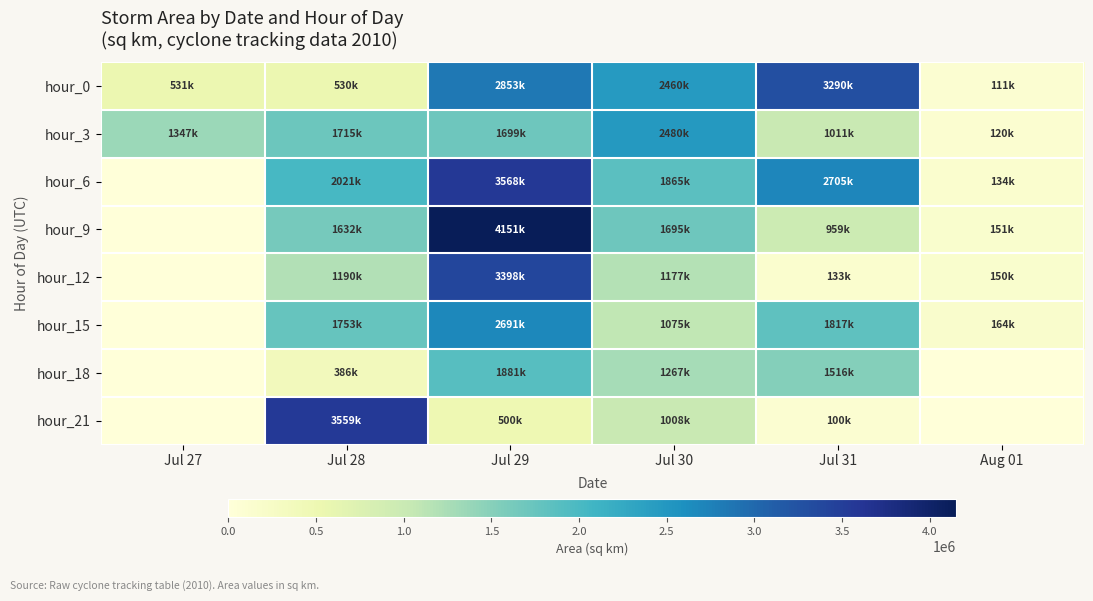

Which series has the largest total across all categories?

hour_6